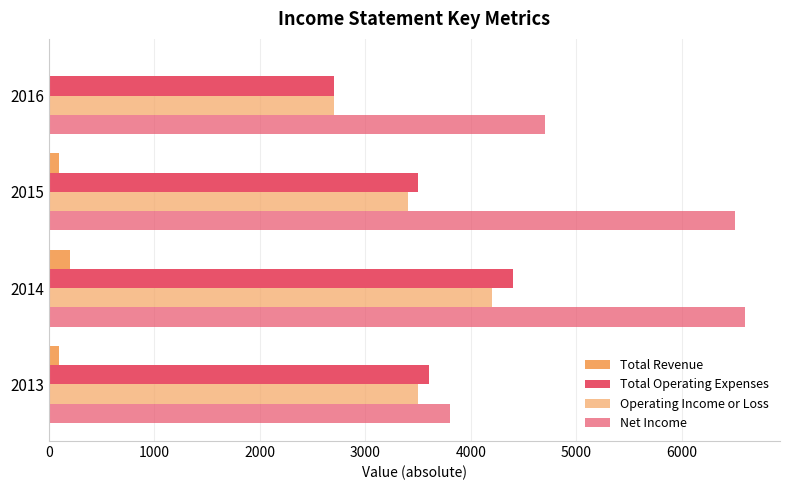

Count the number of data series in this chart.

4